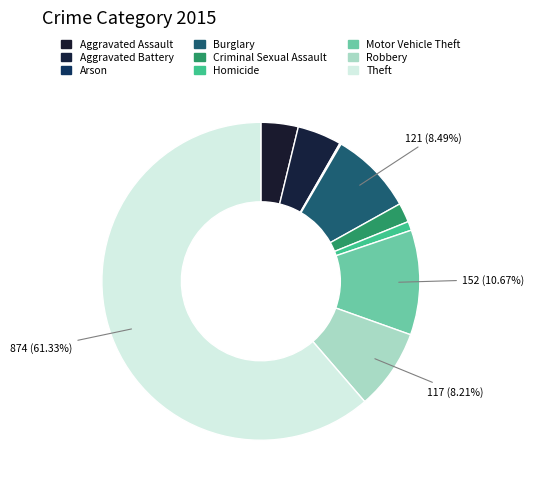

Count the number of slices in the pie.

9